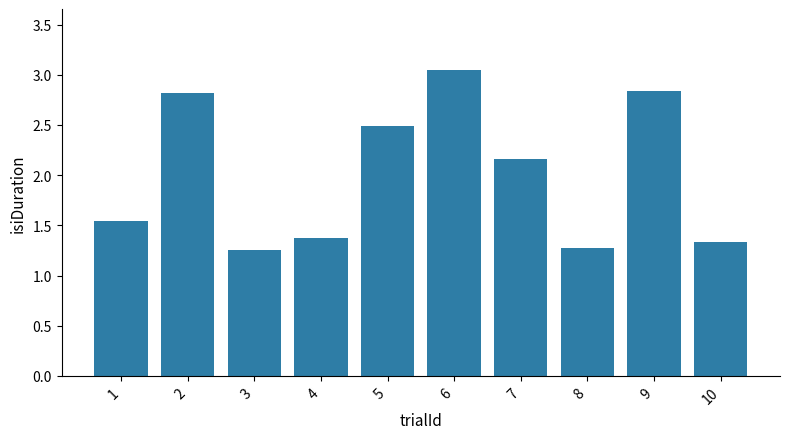

What is the value of the 2nd bar from the left?

2.8